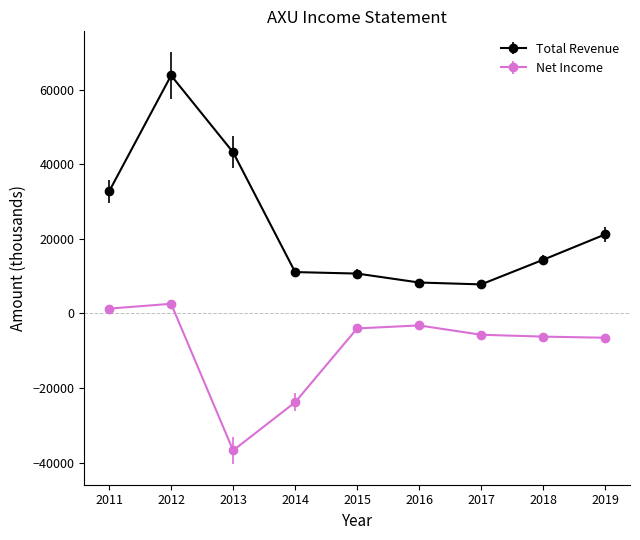

What is the greatest value displayed?

63800